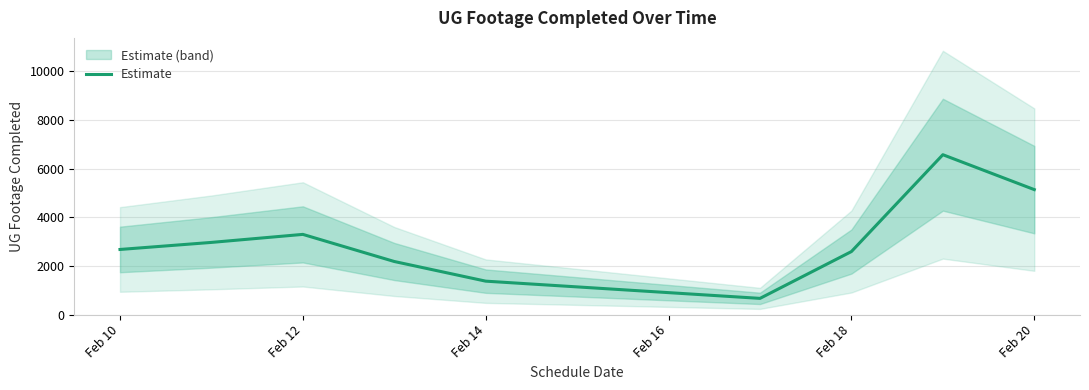

What is the maximum value for Estimate?

6573